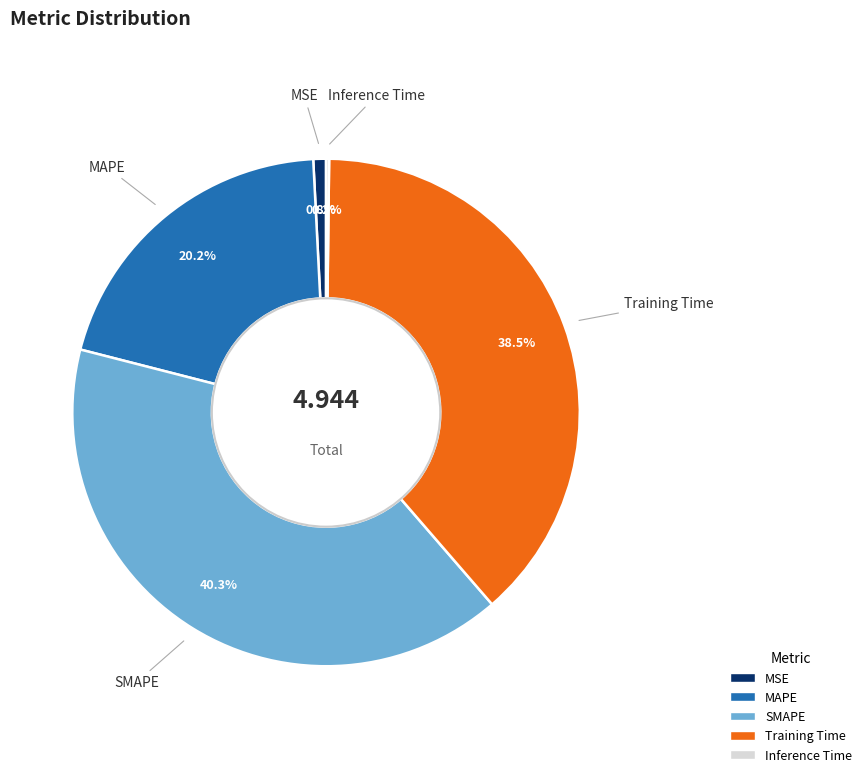

What is the largest slice in the pie chart?

SMAPE